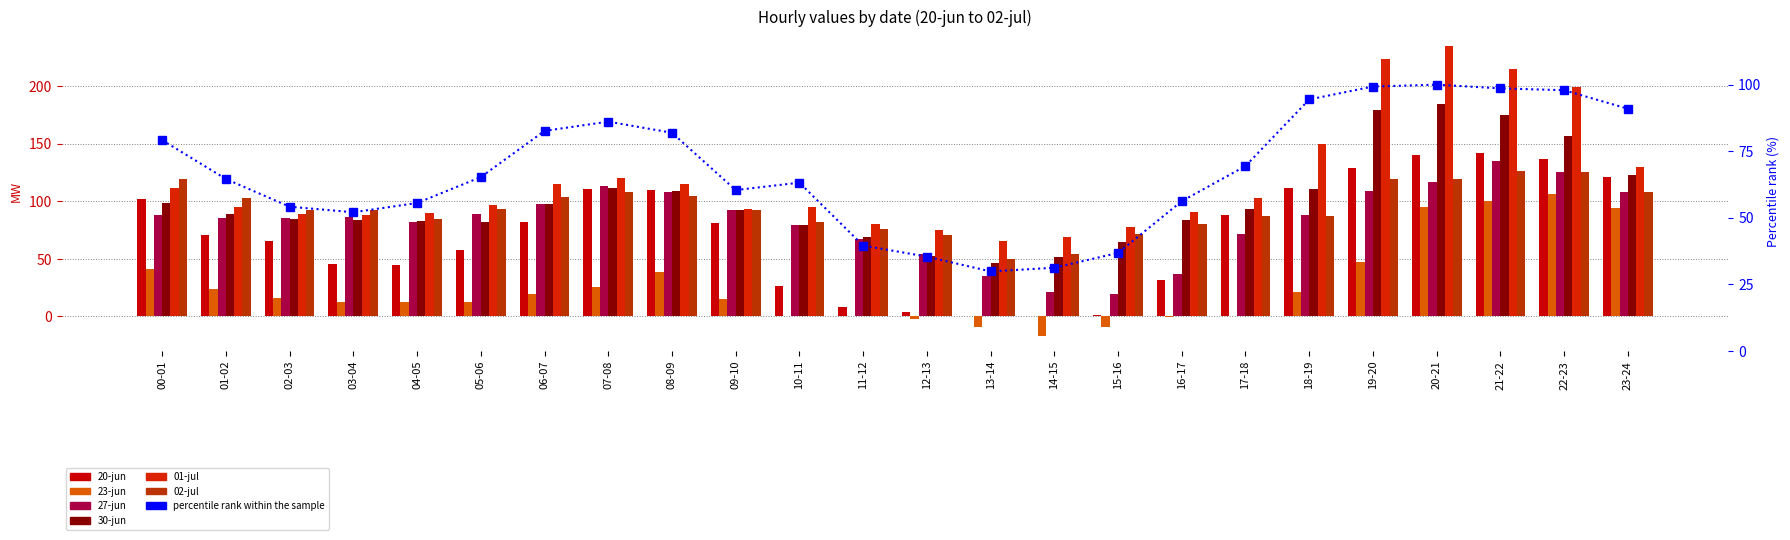

How many groups of bars are there?

24